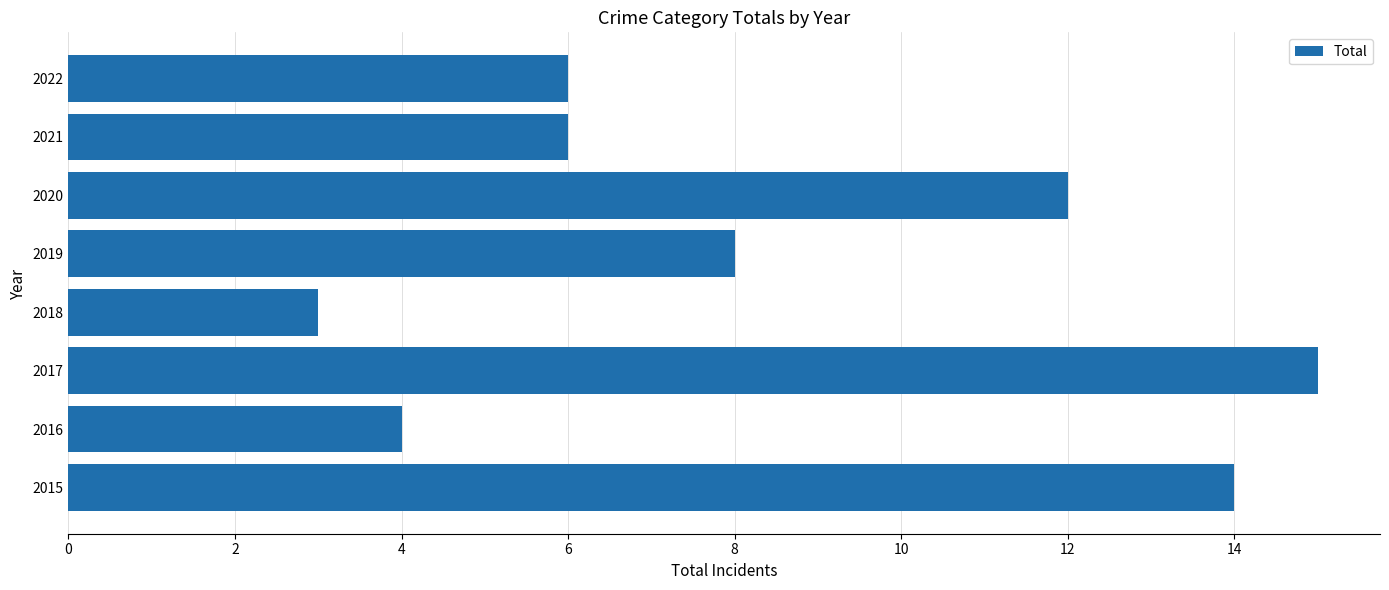

The chart shows a value of 4 at 2016. True or false?

True